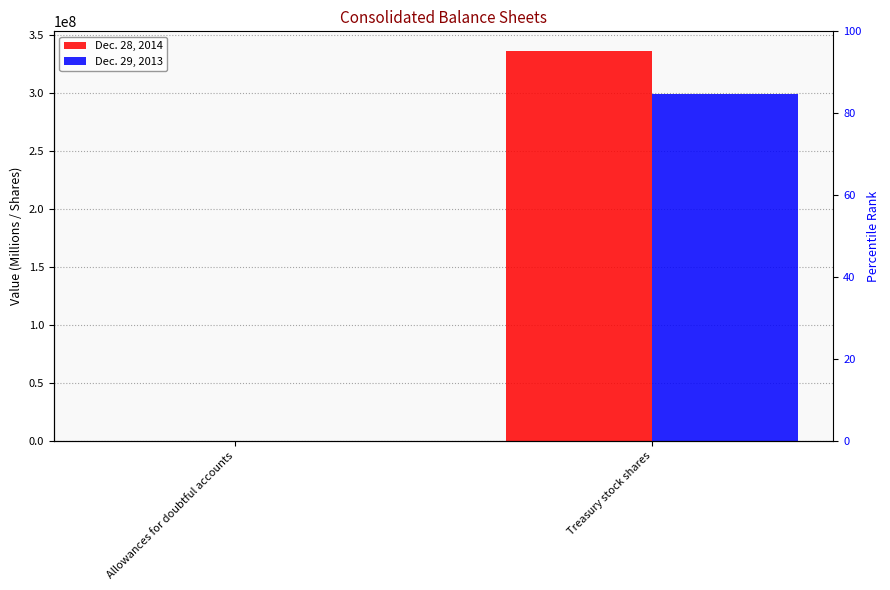

True or false: Dec. 28, 2014 has a value of 193220818 at Treasury stock shares.

False